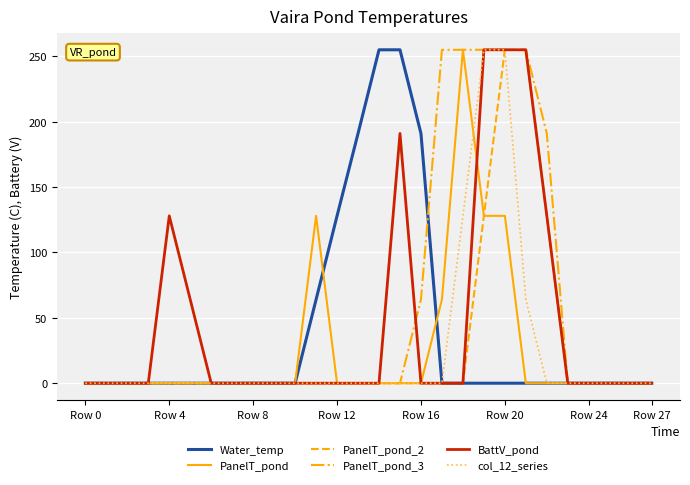

What is the highest value of the Water_temp series?

255